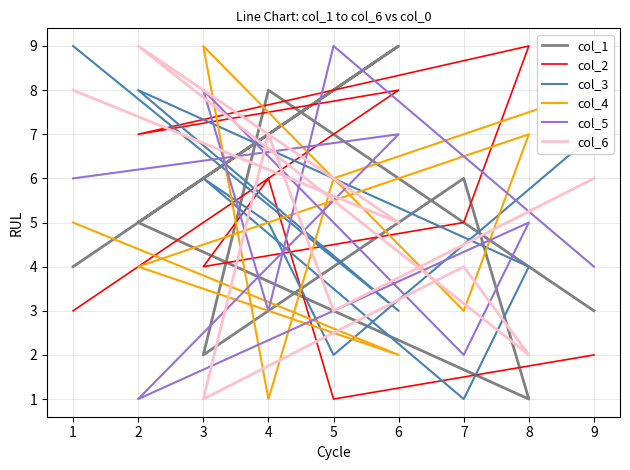

What is the sum of all col_3 values?

45